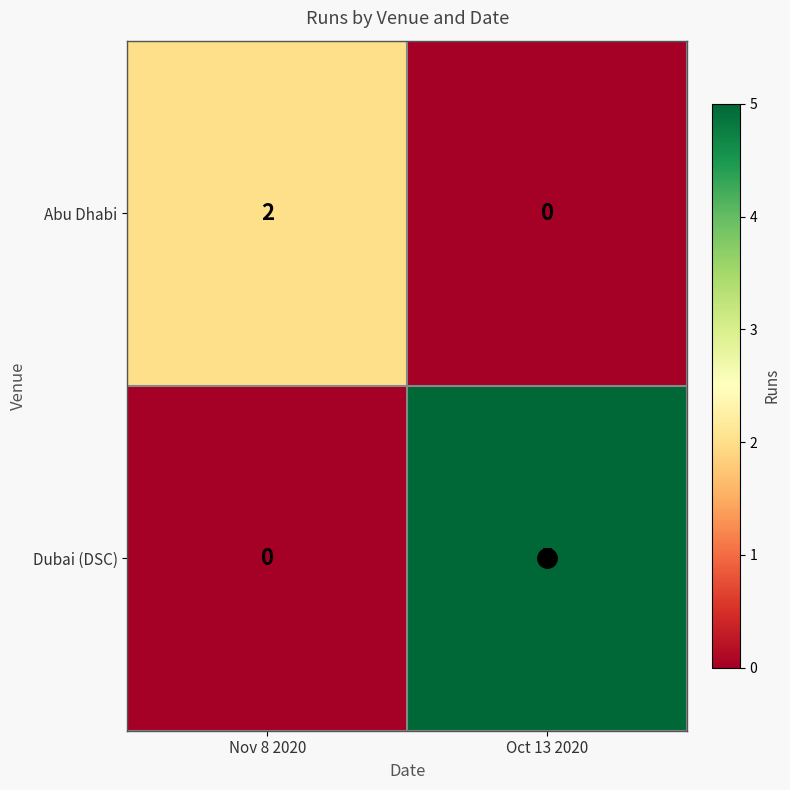

The Abu Dhabi series shows -1 at Oct 13 2020. True or false?

False